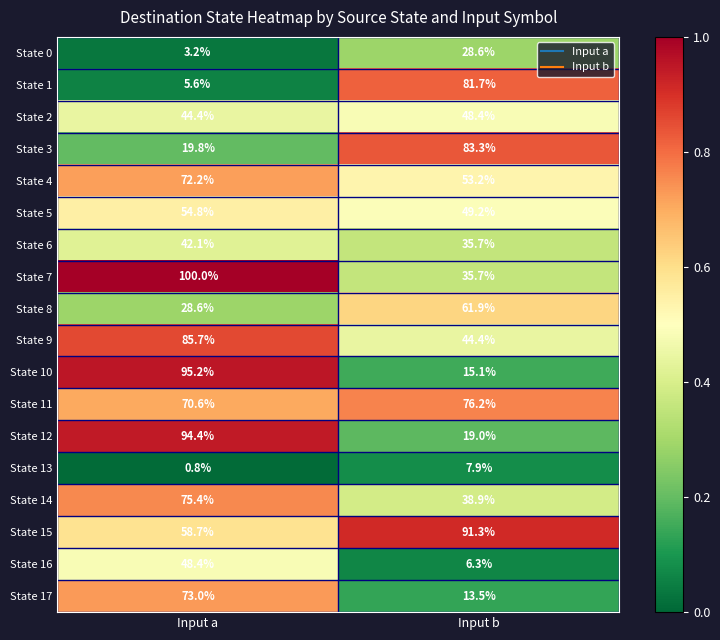

The value of State 1 at Input b is 127.2. True or false?

False